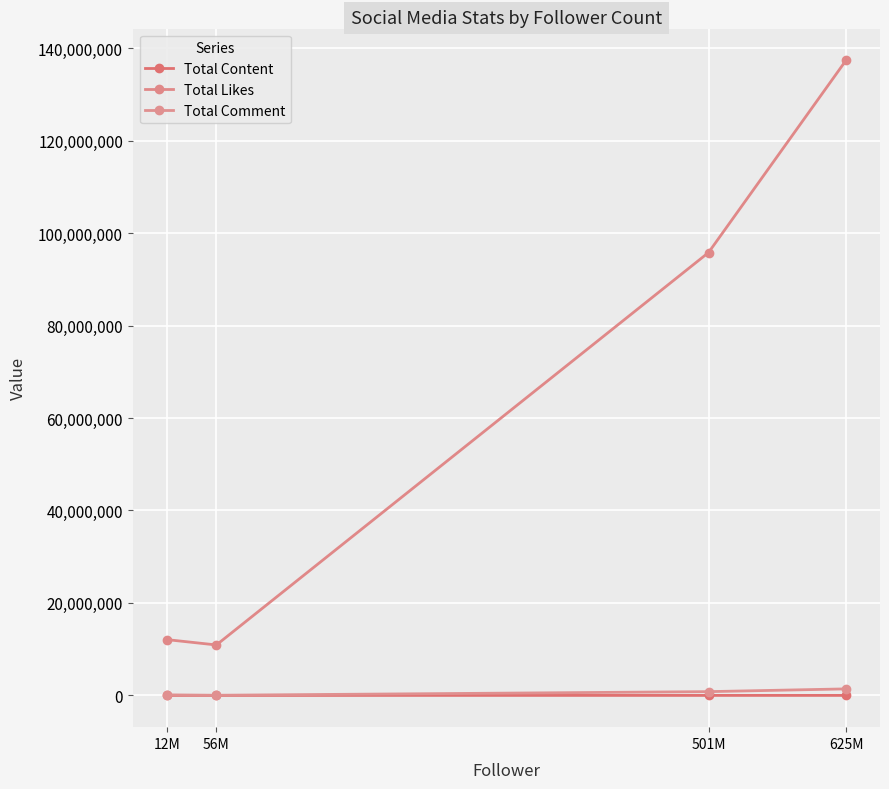

Does the chart have visible grid lines?

Yes